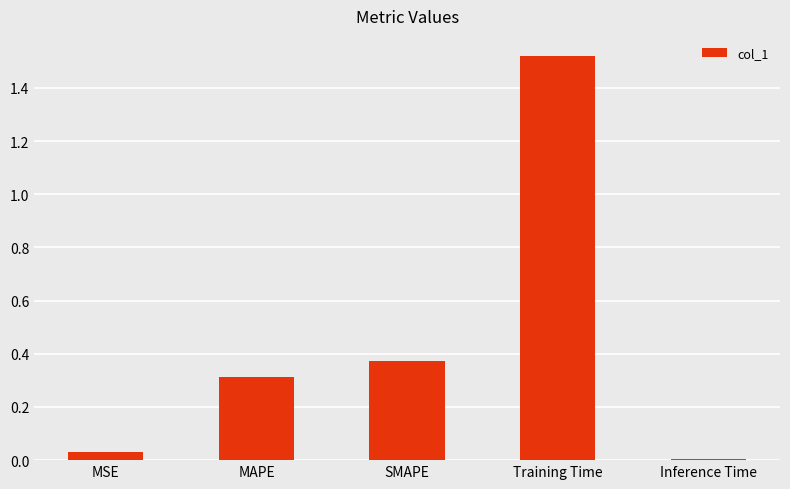

How many series are shown in this chart?

1